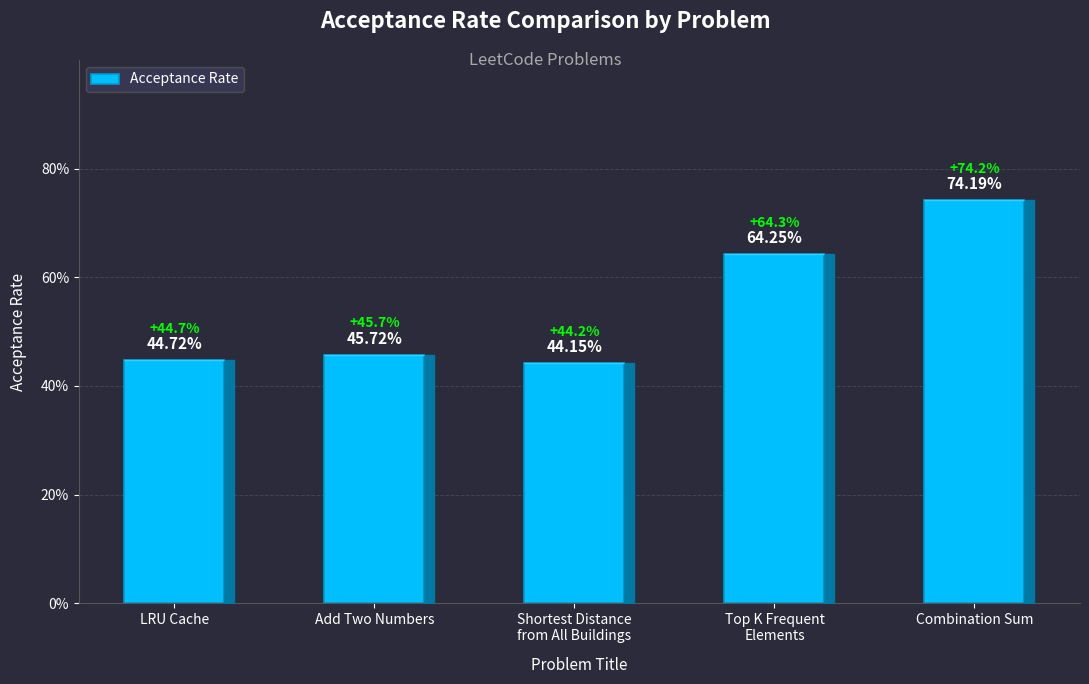

List the labels in order of value, smallest first.

Shortest Distance
from All Buildings, LRU Cache, Add Two Numbers, Top K Frequent
Elements, Combination Sum